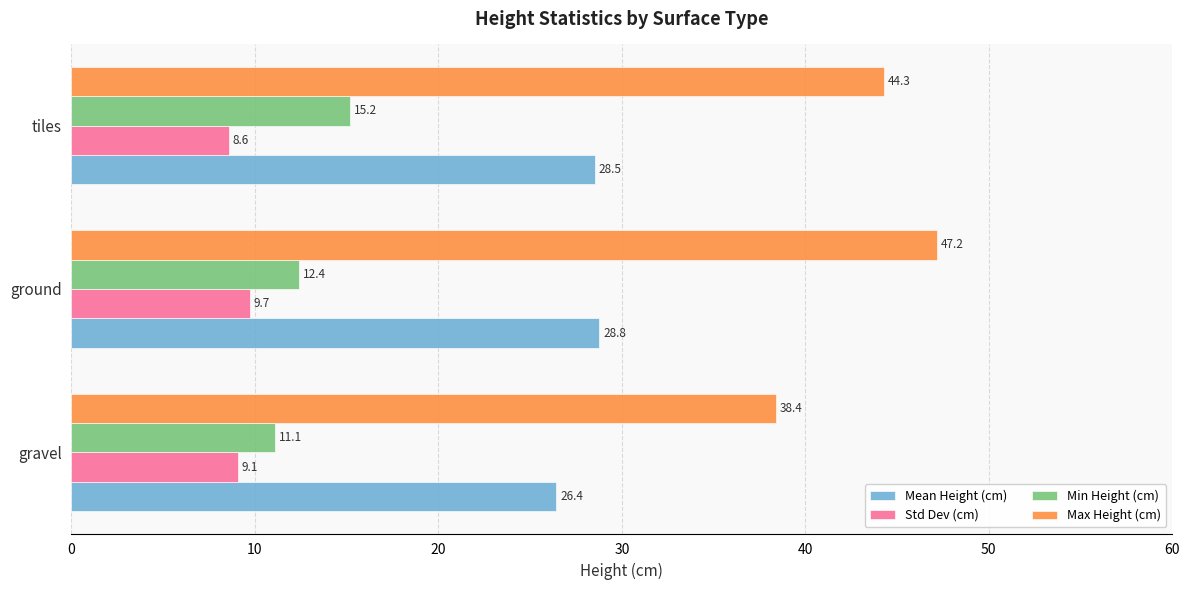

Which series has the largest range (max minus min)?

Max Height (cm)